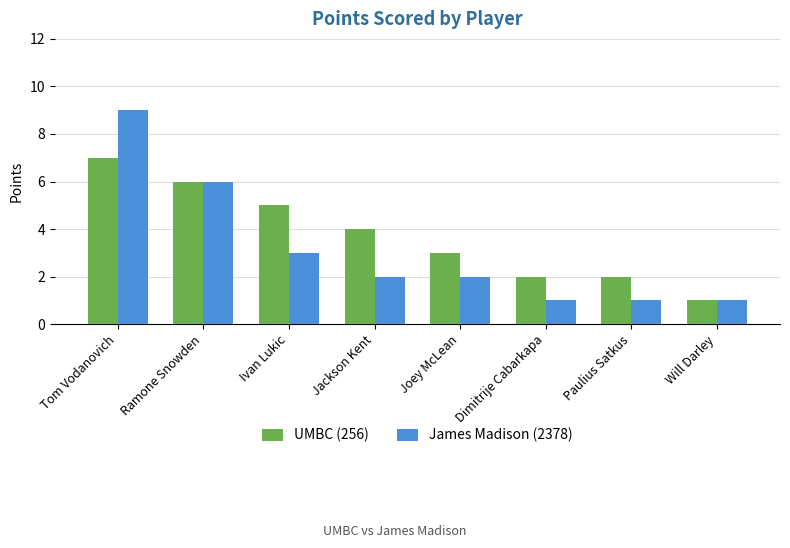

At which label does UMBC (256) first exceed 4?

Tom Vodanovich